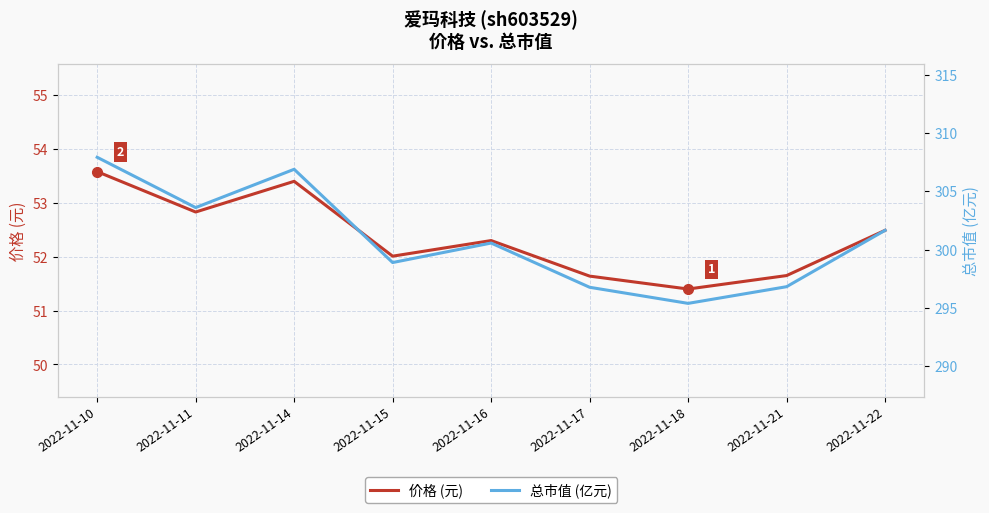

At which label does 总市值 (亿元) first exceed 300?

2022-11-10